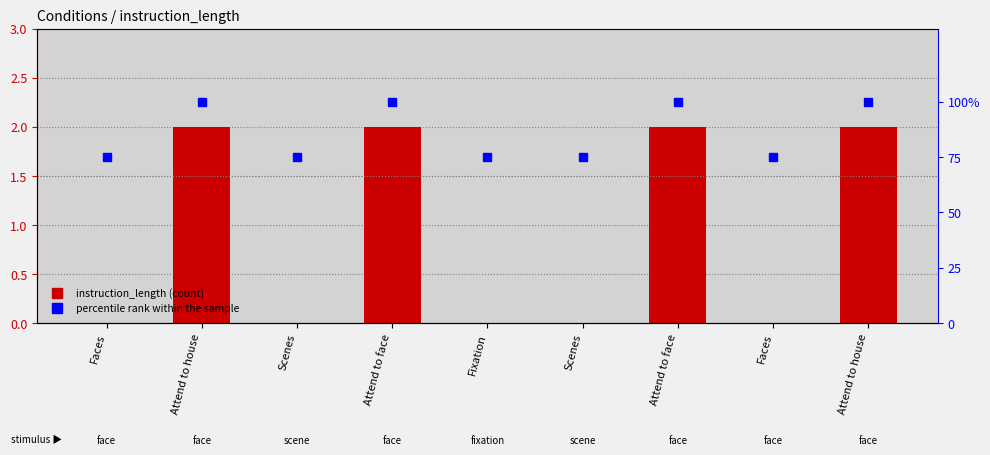

Reading left to right, list all the values displayed in this chart.

instruction_length: 0	2	0	2	0	0	2	0	2
percentile rank within the sample: 75	100	75	100	75	75	100	75	100